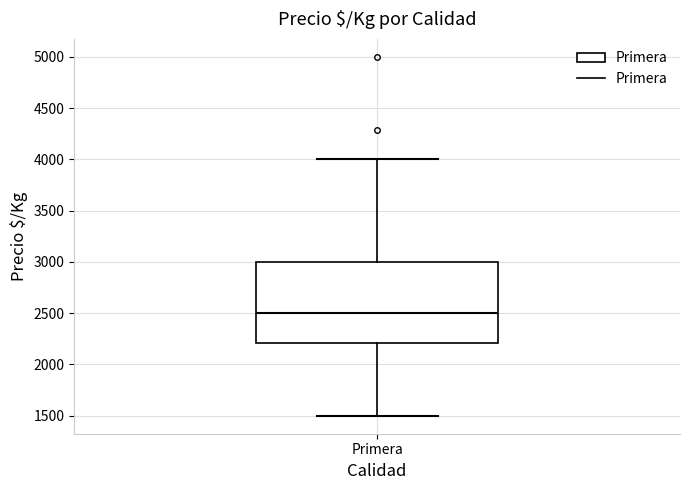

Where is the upper edge of the box for Primera on the y-axis? The values are not printed on the chart, so give them approximately, as read against the axis.

3000